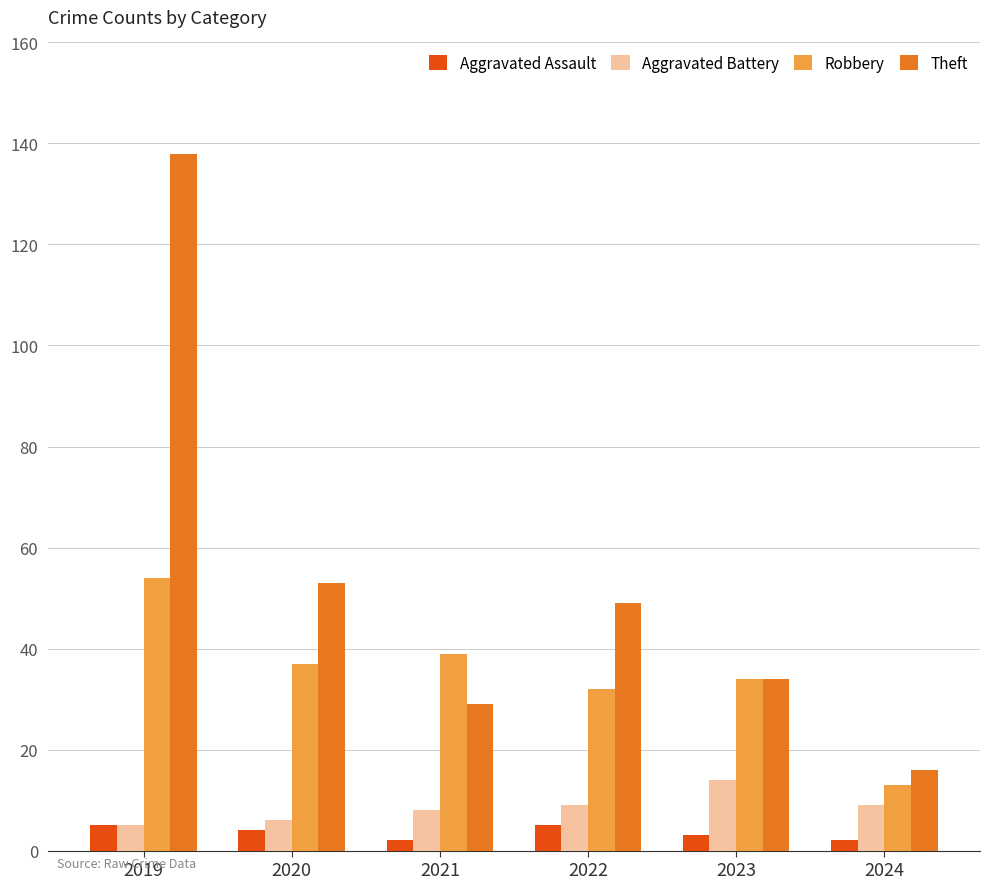

Count the number of categories in the chart.

6